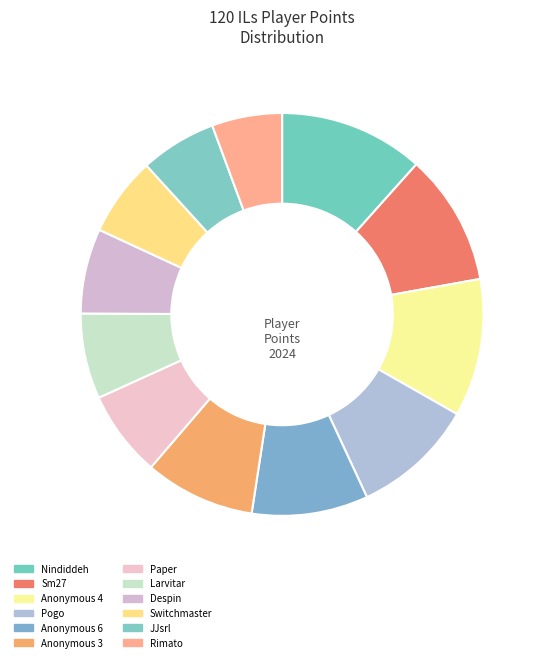

Which slice is the largest?

Nindiddeh